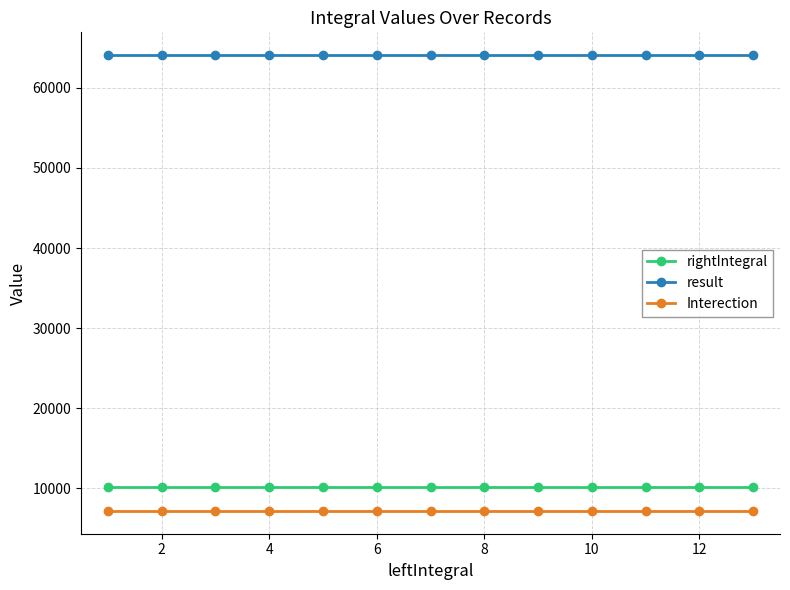

At how many categories does at least one series exceed 10687?

13